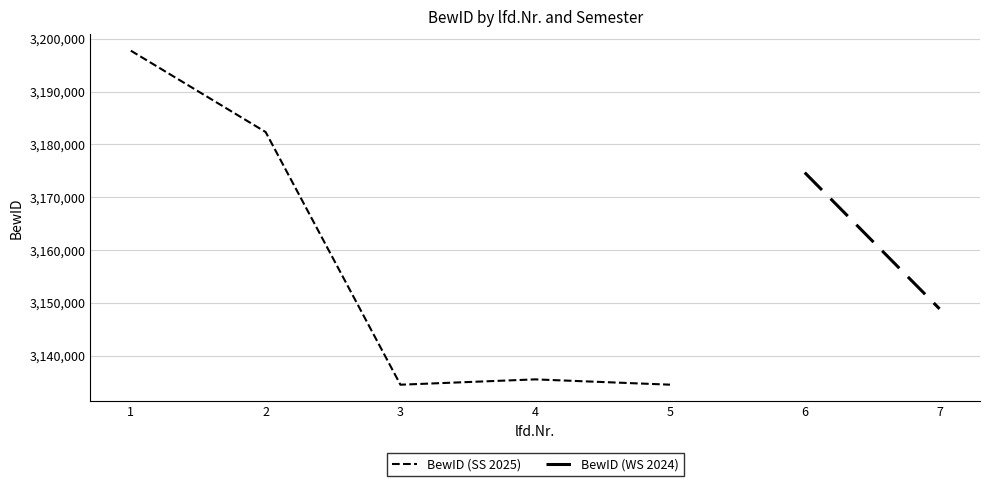

Rank the categories by value from lowest to highest.

3, 5, 4, 2, 1